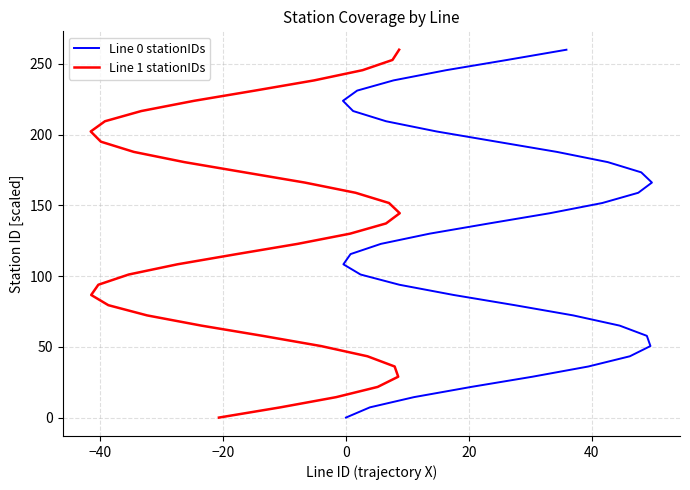

Does the chart display data point markers on the line(s)?

No